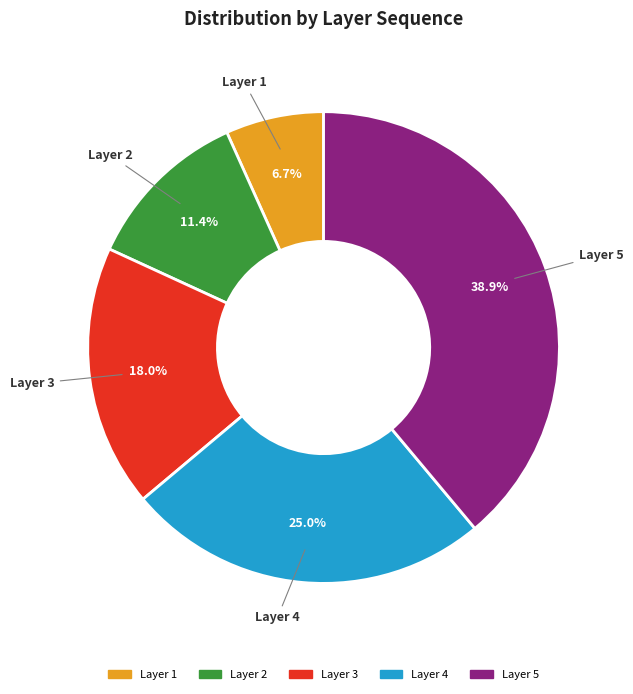

Does any single category account for the majority?

No